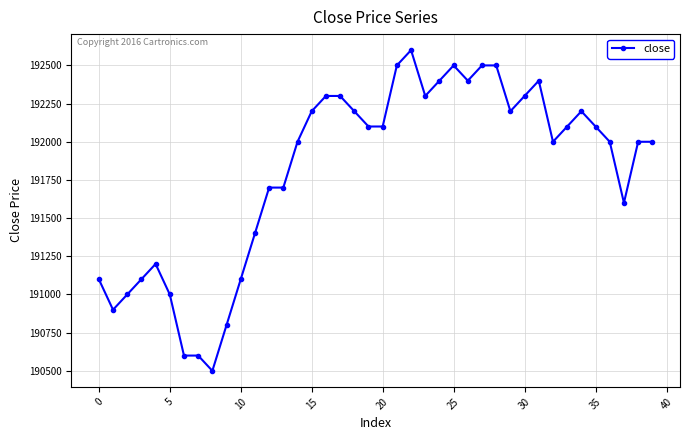

What is the difference between the maximum and minimum values?

2100